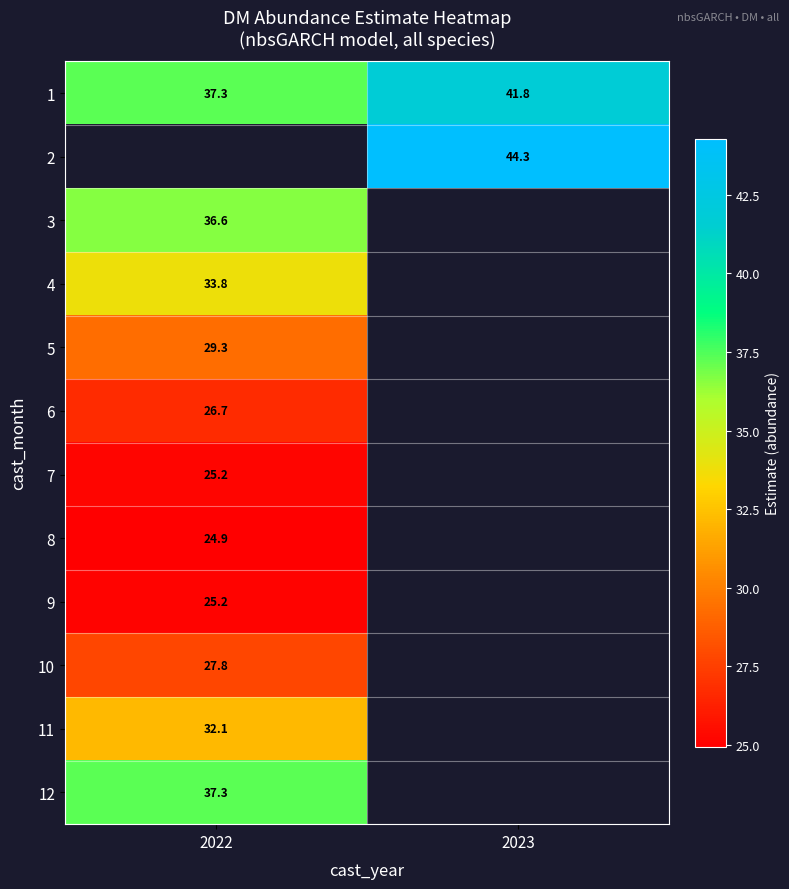

What is the greatest value displayed?

44.3